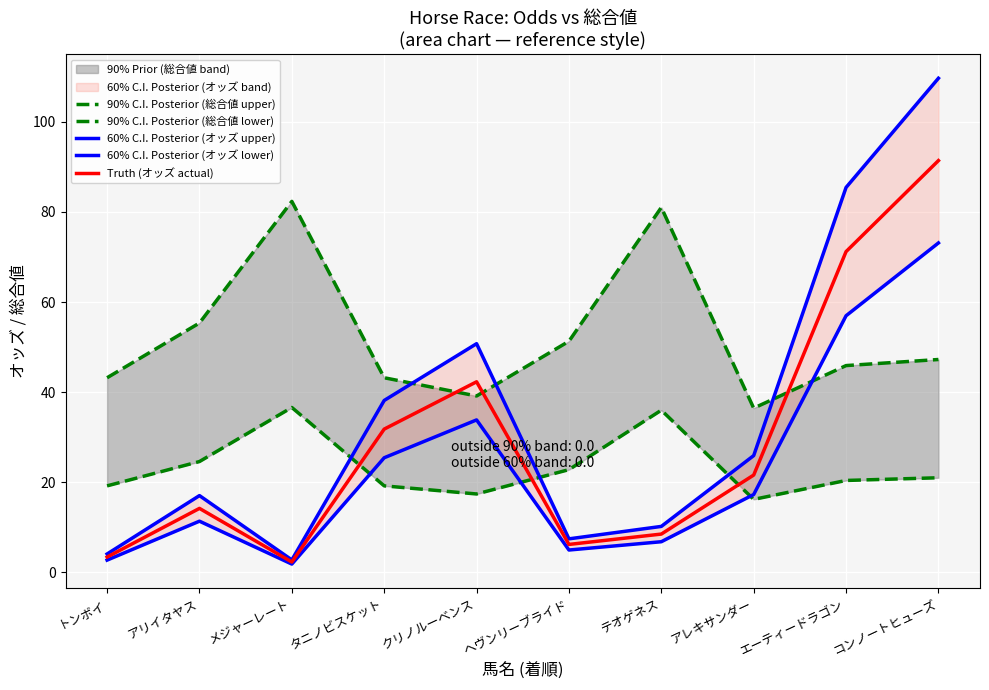

Which label corresponds to the largest value in the chart?

コンノートヒューズ